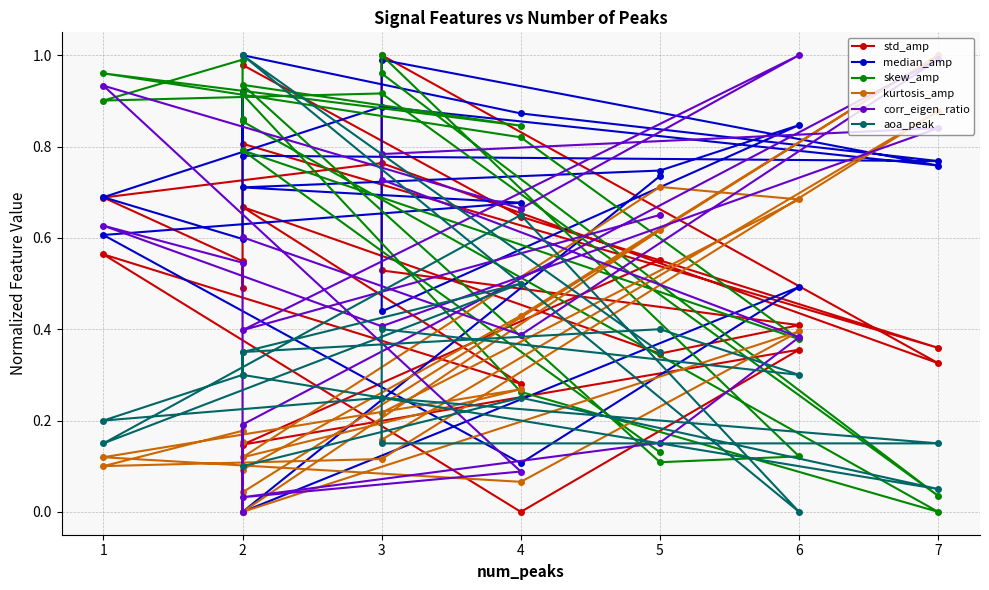

What is the spread (max minus min) of values at 7?

1.0